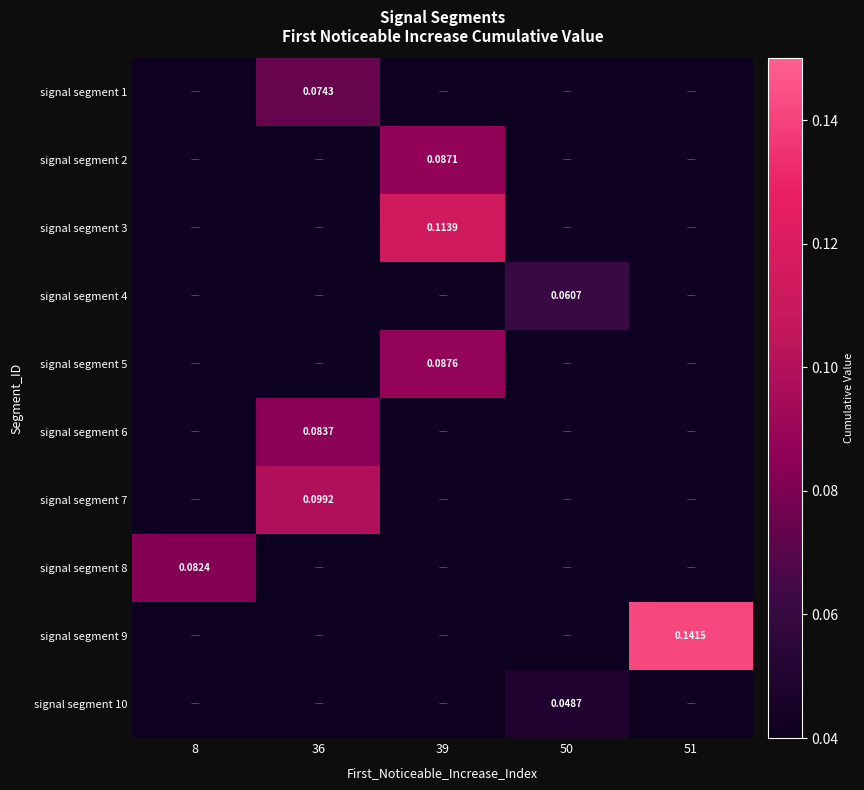

Is the value of signal segment 9 at 51 greater than the value of signal segment 3 at 39?

Yes